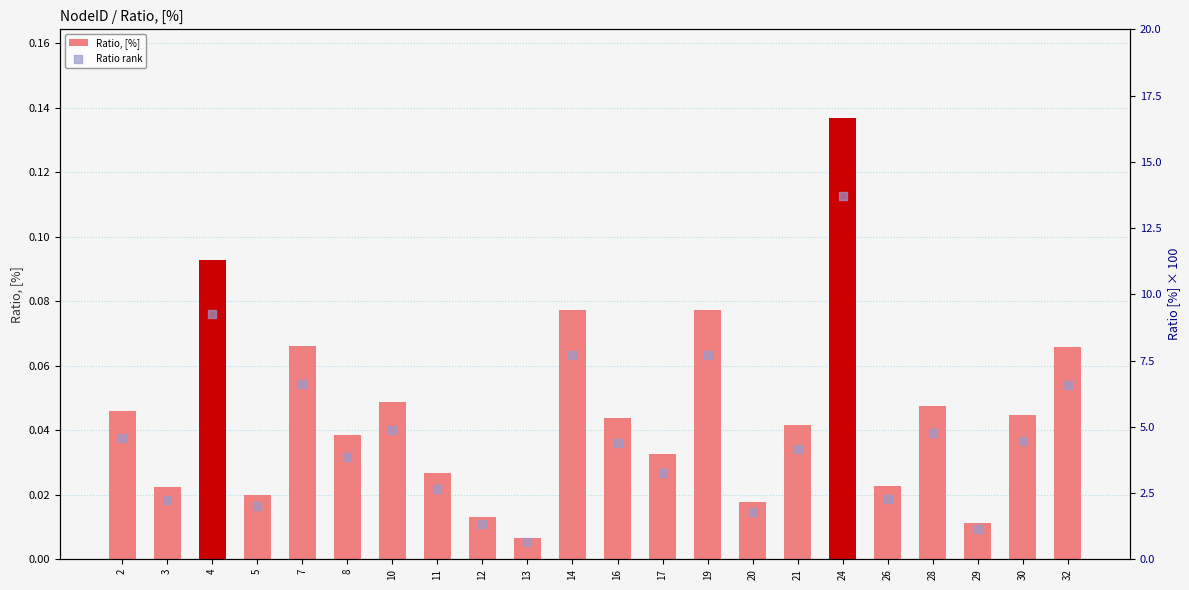

What are all the series names shown in the legend?

Ratio, [%], Ratio rank